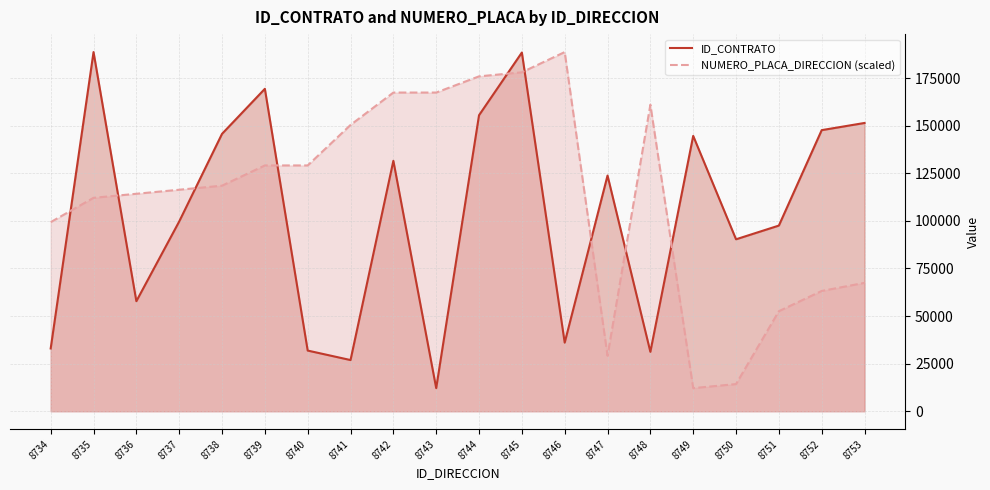

What is the maximum value for ID_CONTRATO?

188681.0